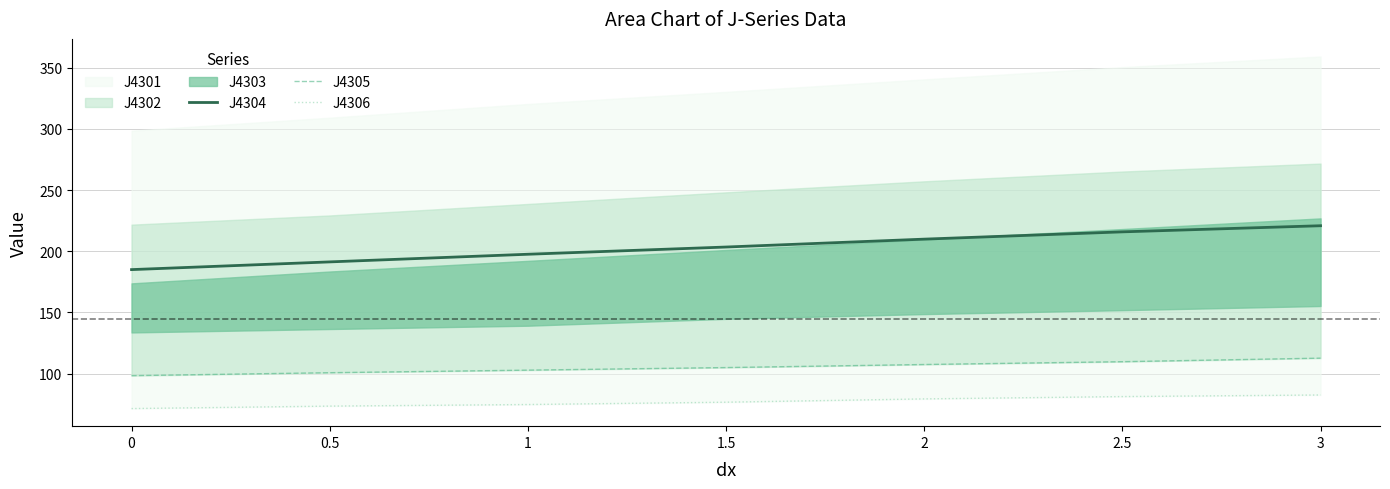

What is the maximum value for J4304?

220.9